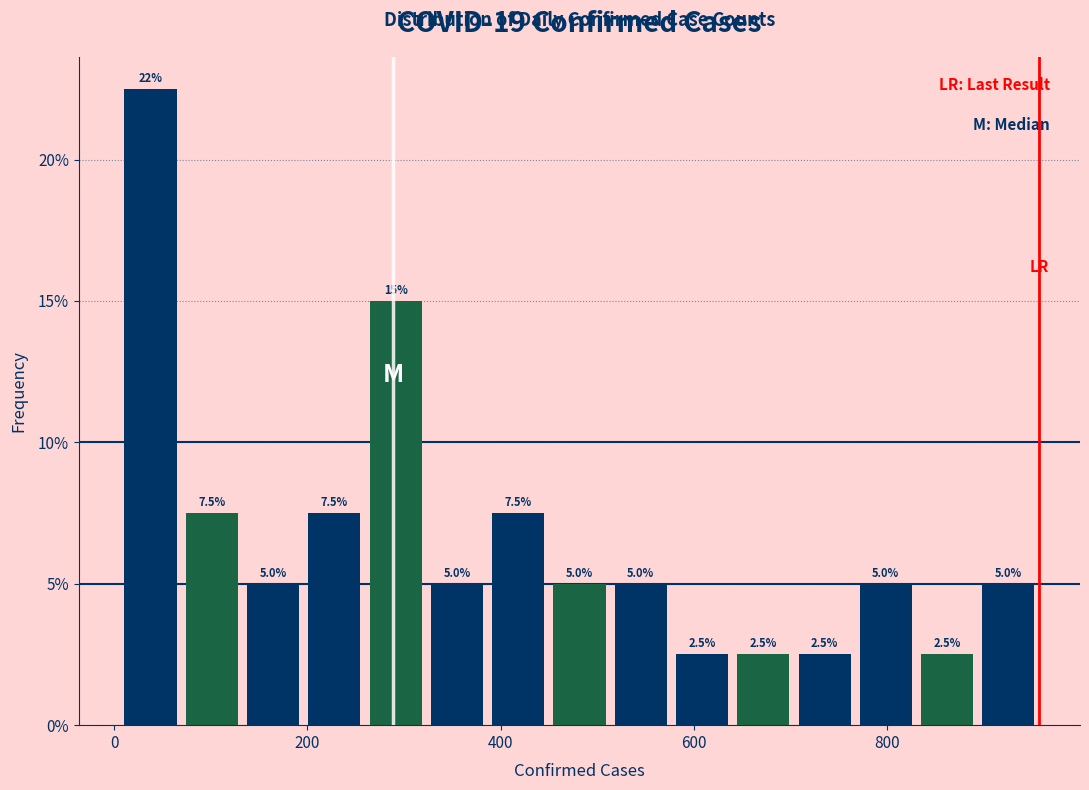

Read against the x-axis, roughly where is the centre of the tallest bar?

40